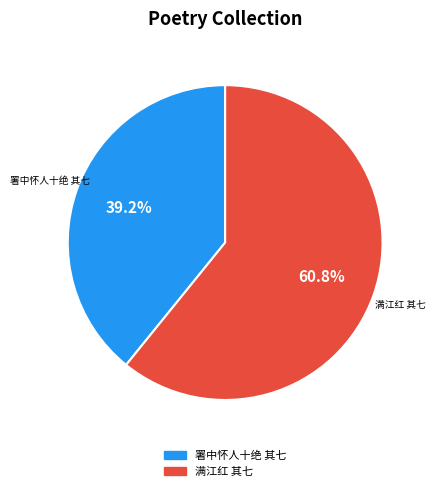

The 署中怀人十绝 其七 slice represents 39% of the pie. True or false?

True